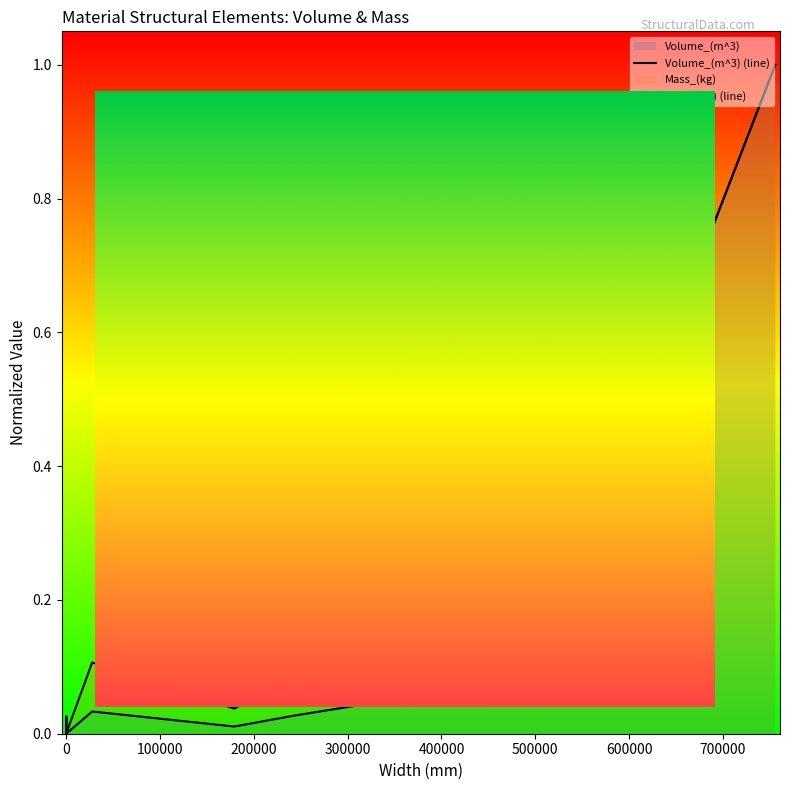

Read the Mass_(kg) (line) value at 300000.

0.1